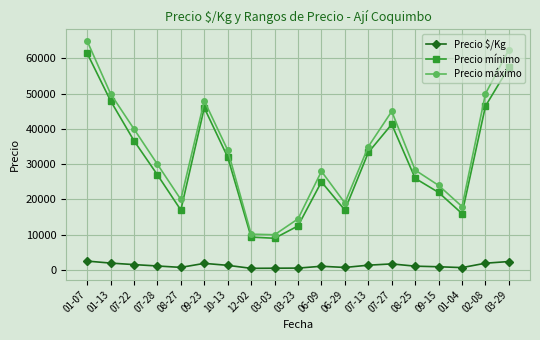

What is the difference between the highest and lowest values at 06-09?

26940.0